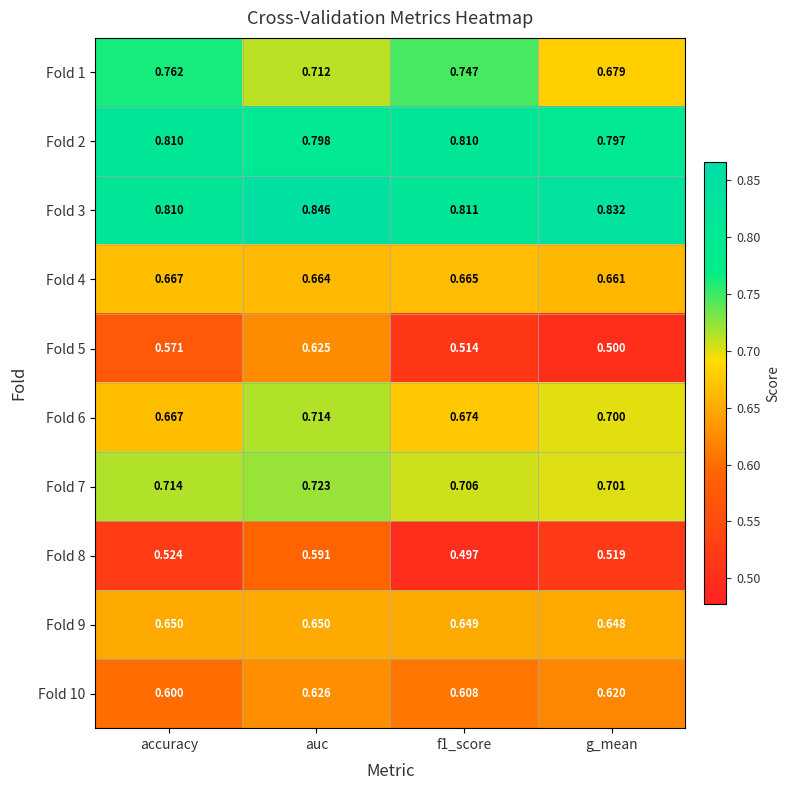

At which label does Fold 3 reach its peak?

auc